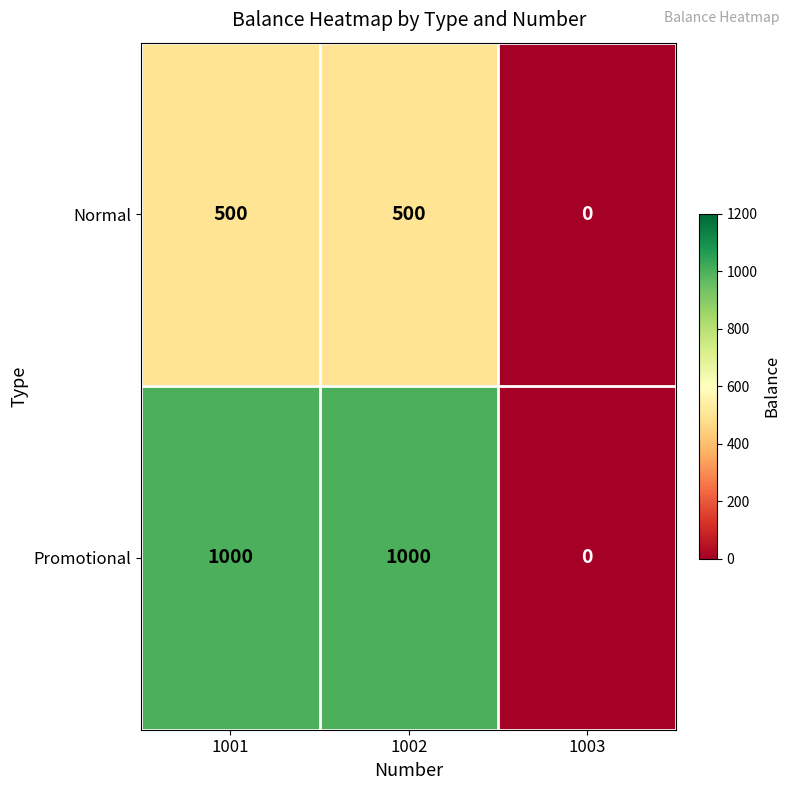

The Promotional series shows 1000 at 1001. True or false?

True